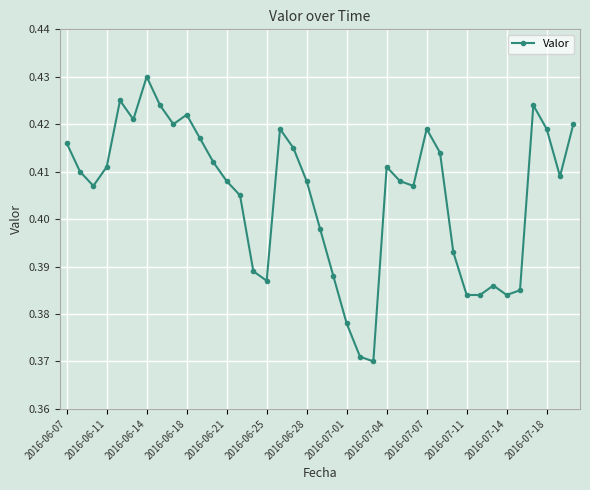

Count the values in the range 0 to 1.

39